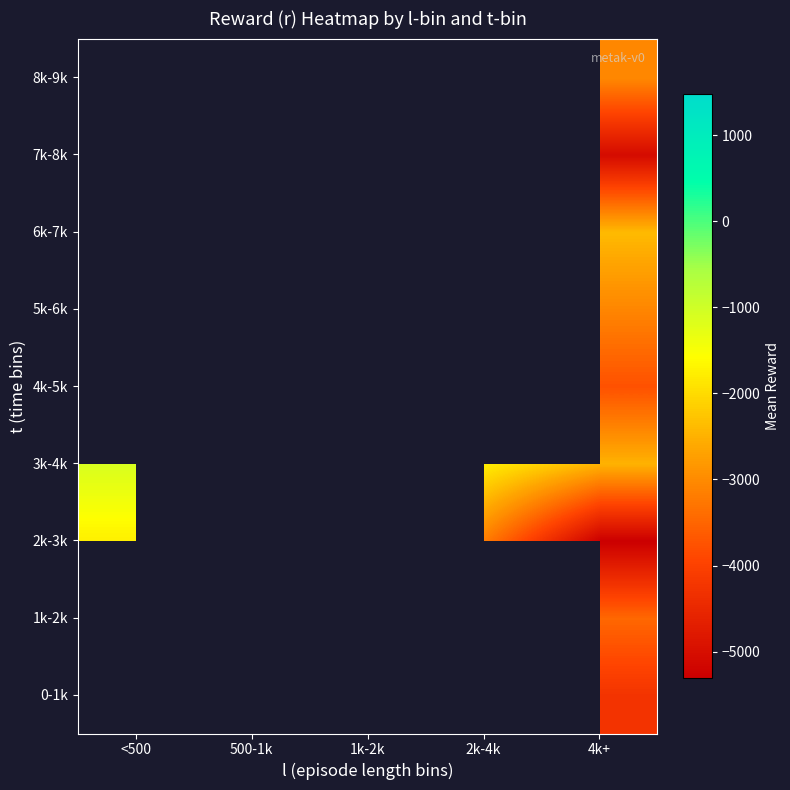

How many series are shown in this chart?

9